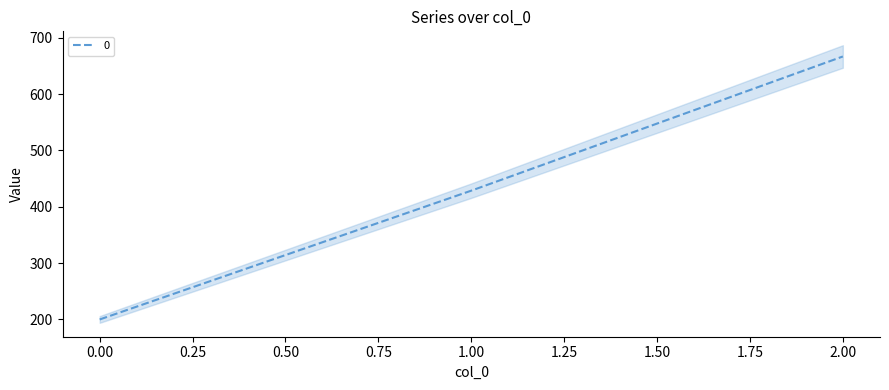

What is the difference between the values at 2 and 0?

466.7